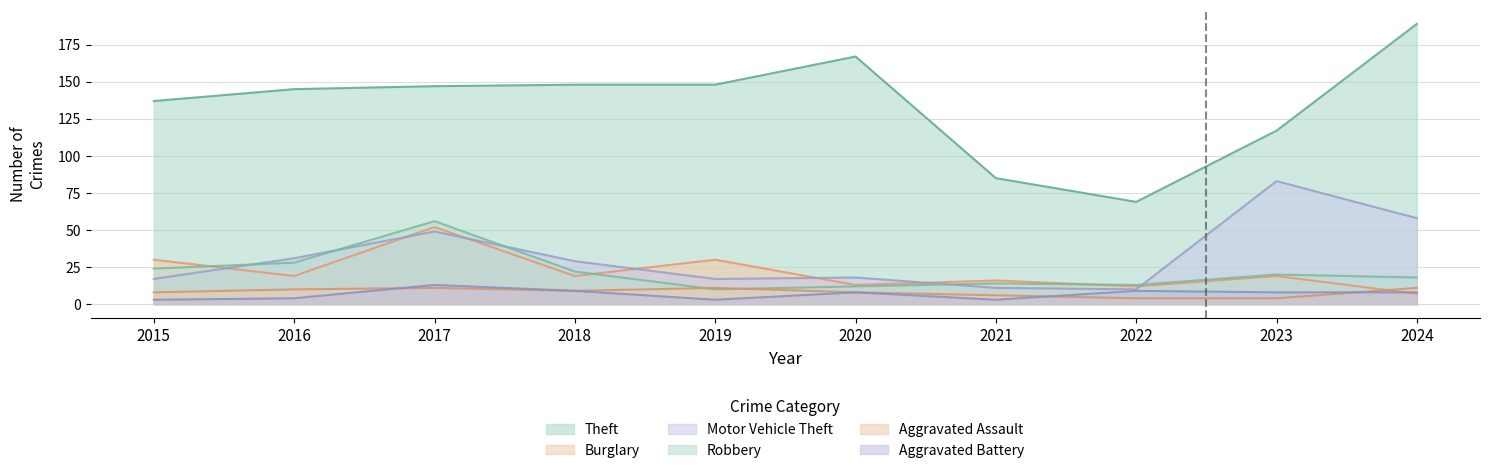

True or false: Motor Vehicle Theft and Aggravated Battery cross at least once.

False